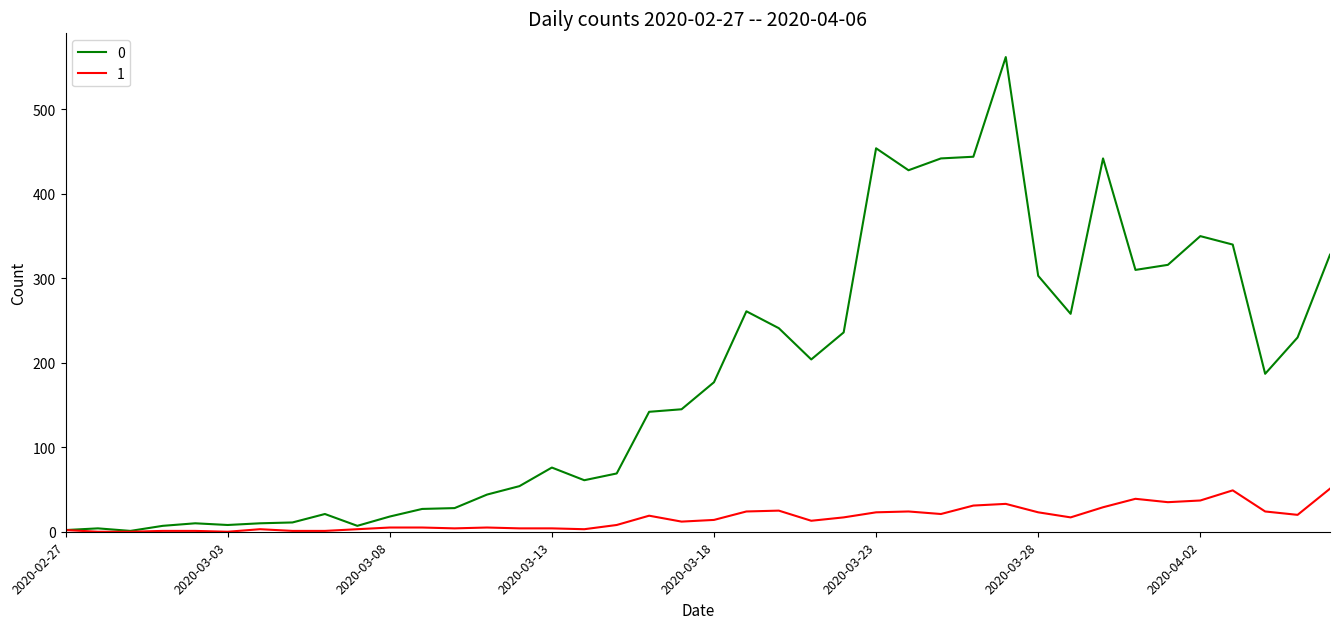

What is the maximum value shown in the chart?

562